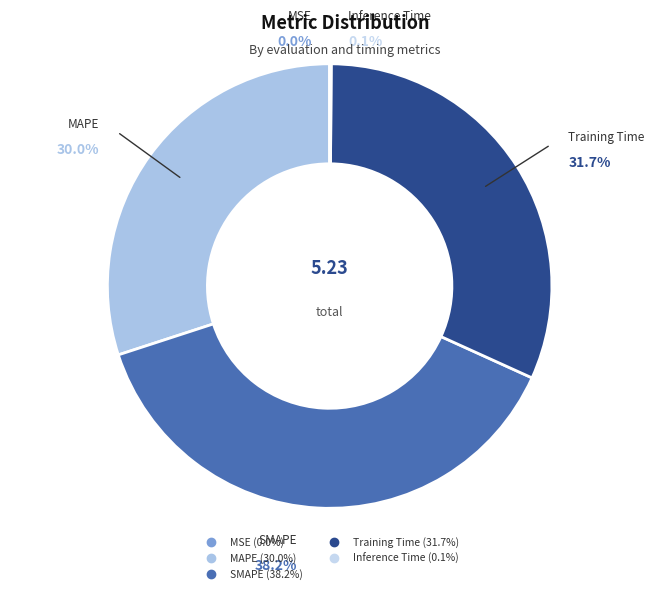

To the nearest percent, what portion does SMAPE represent?

38%